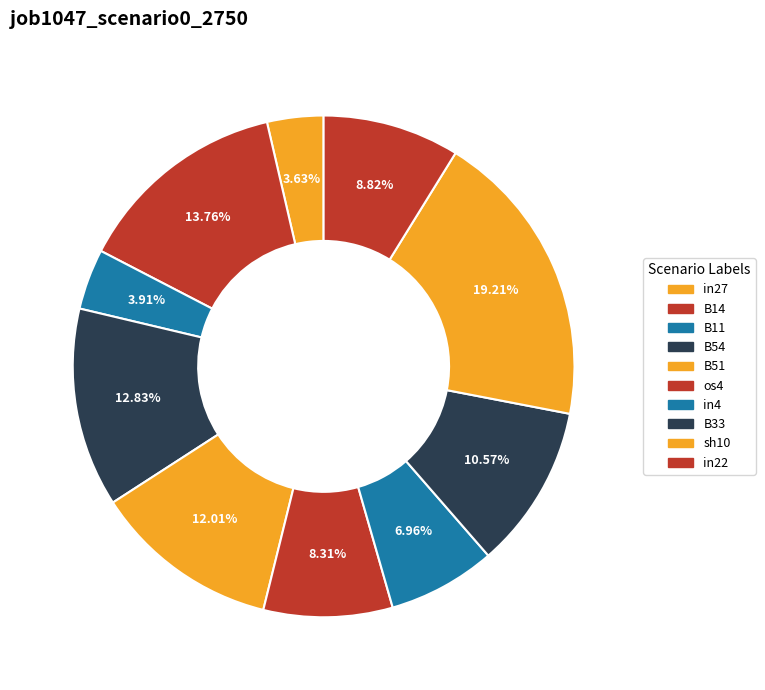

How many slices are in this pie chart?

10